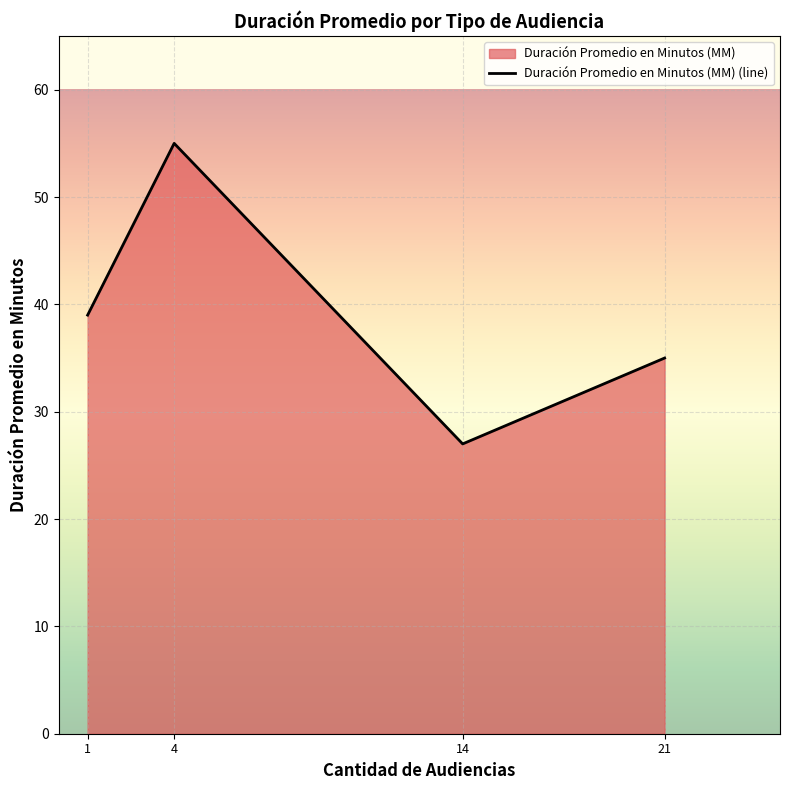

At which category does the data reach its first local peak?

4